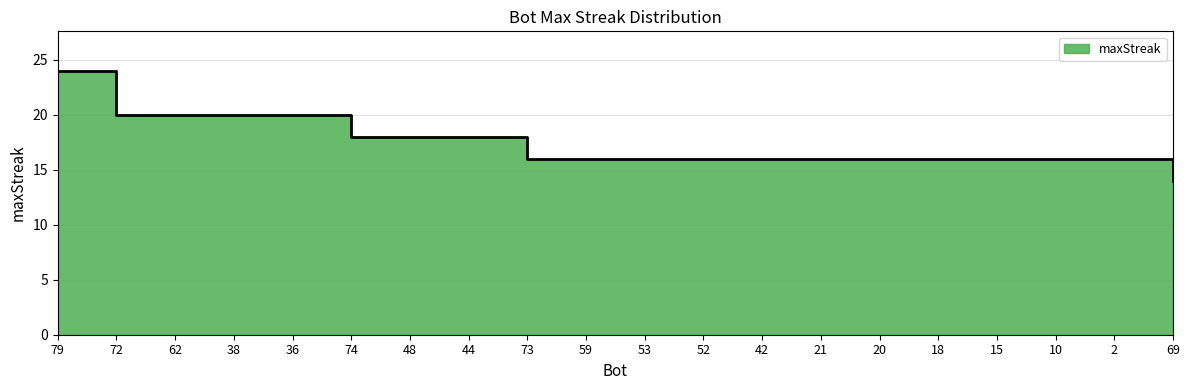

What is the change in value from 15 to 69?

-2